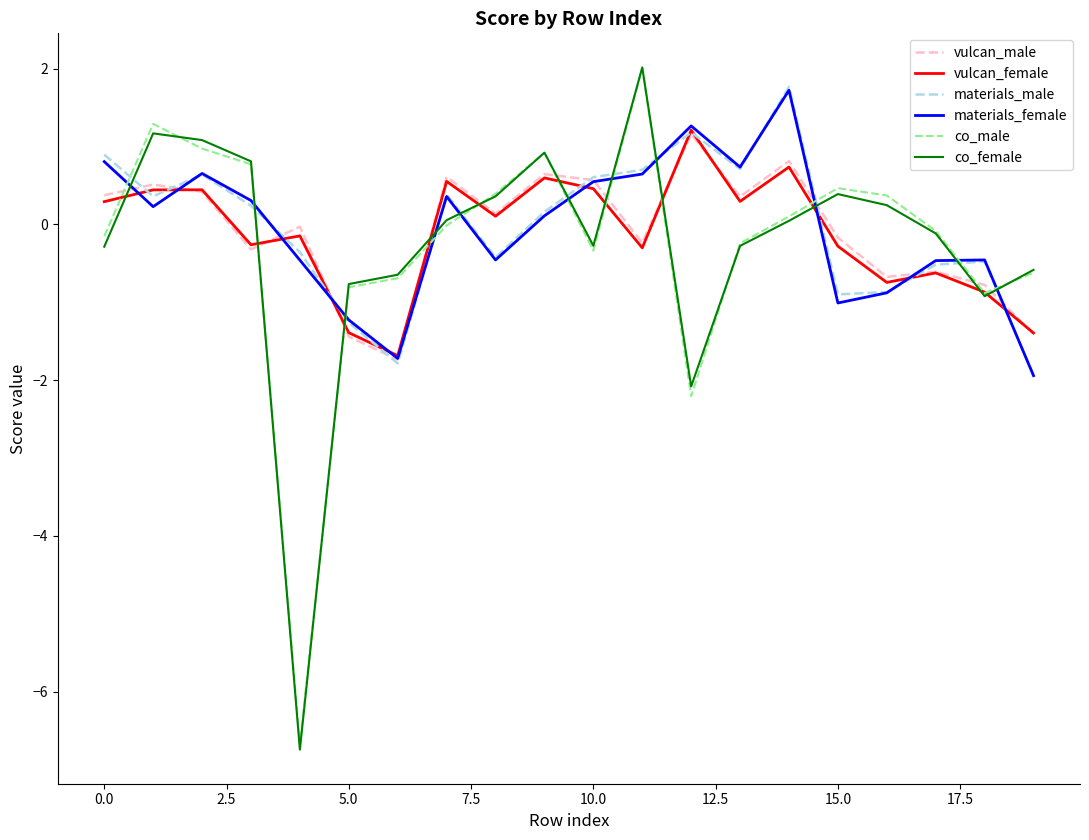

What is the lowest value of the materials_female series?

-1.9